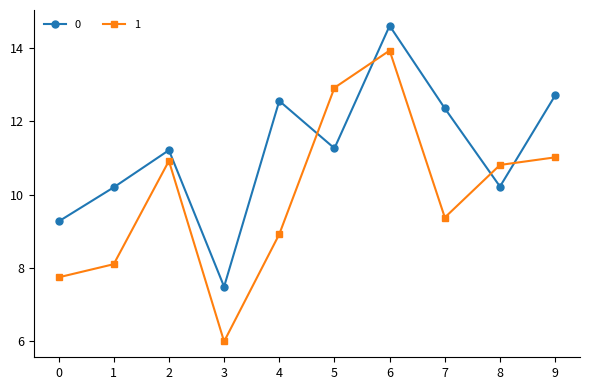

What is the highest value of the 1 series?

13.9